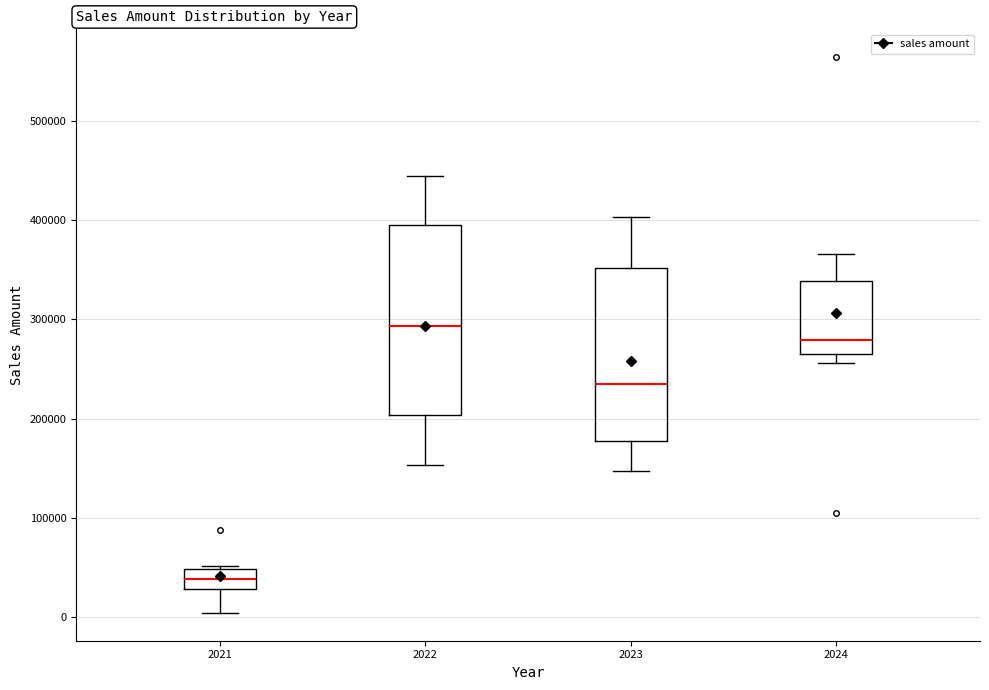

Reading left to right, transcribe this box plot: for each box, give where its median line is, the range the box spans, and where its two whiskers end, as read against the y-axis. The values are not printed on the chart, so give them approximately, as read against the axis.

2021: median 40000, box 30000 to 50000, whiskers 0 to 50000
2022: median 290000, box 200000 to 400000, whiskers 150000 to 440000
2023: median 230000, box 180000 to 350000, whiskers 150000 to 400000
2024: median 280000, box 270000 to 340000, whiskers 260000 to 370000